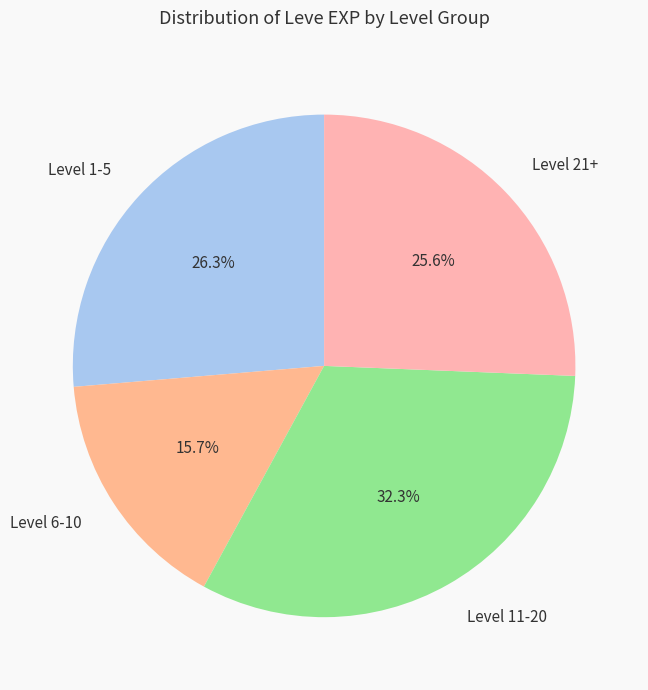

Rank the categories by value from lowest to highest.

Level 6-10, Level 21+, Level 1-5, Level 11-20